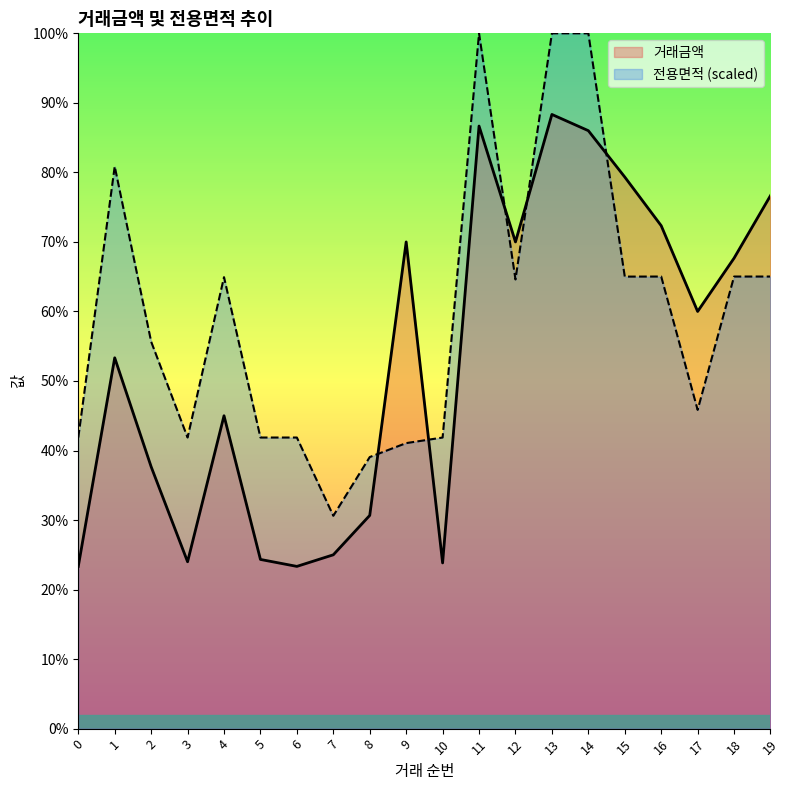

What is the value of the 전용면적 point at the 15th from the left?

30000.0